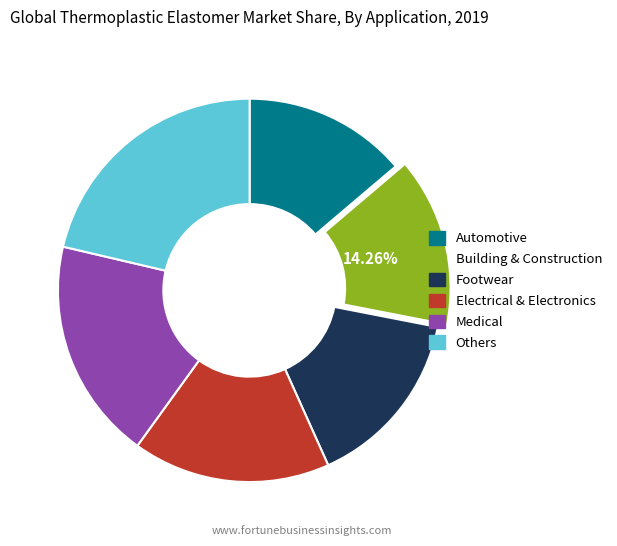

Is there a majority slice in this chart?

No